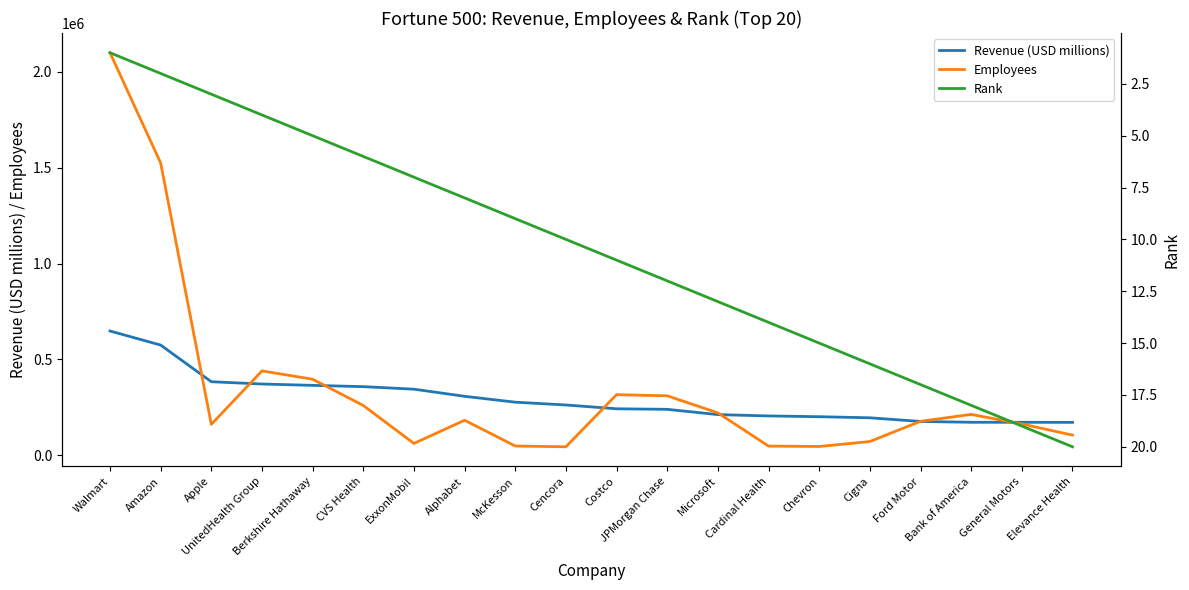

List the series in order of their peak value, highest first.

Employees, Revenue (USD millions), Rank